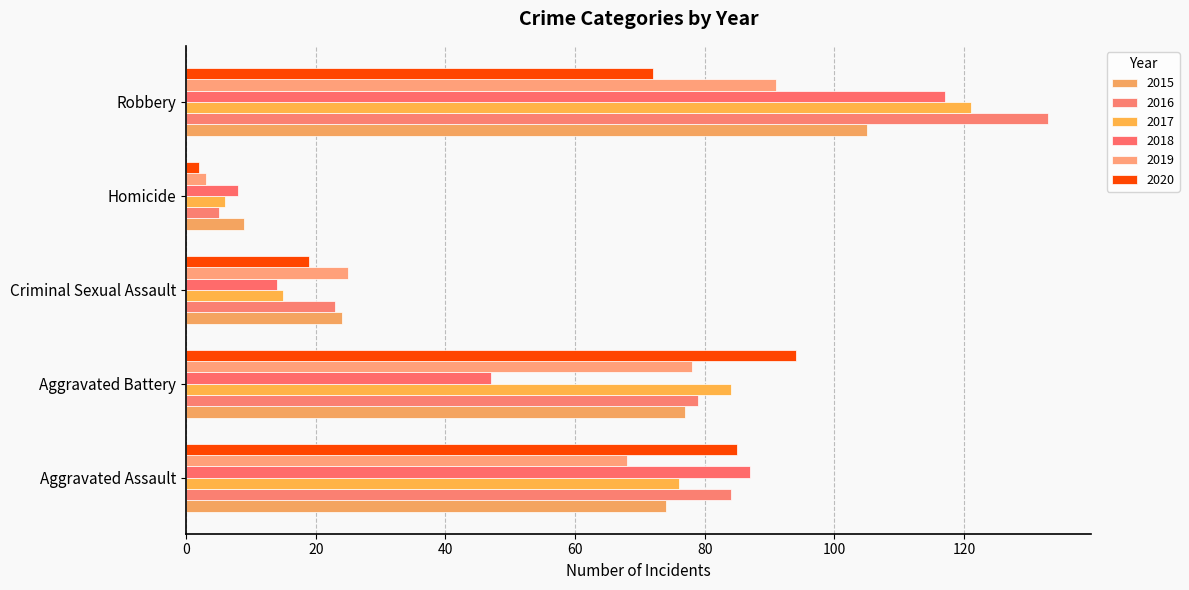

How many categories are shown in the chart?

5